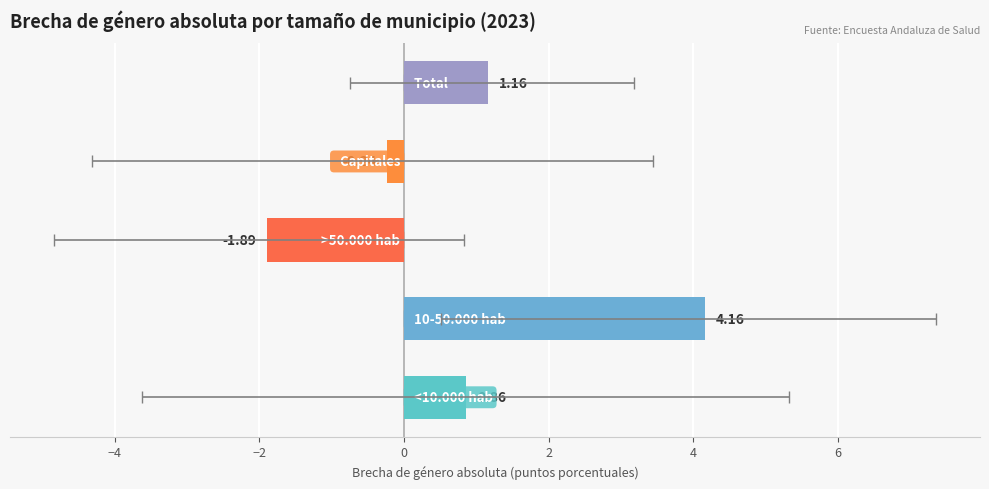

Reading left to right, extract all data points from this chart.

<10.000 hab=0.9	10-50.000 hab=4.2	>50.000 hab=-1.9	Capitales=-0.2	Total=1.2